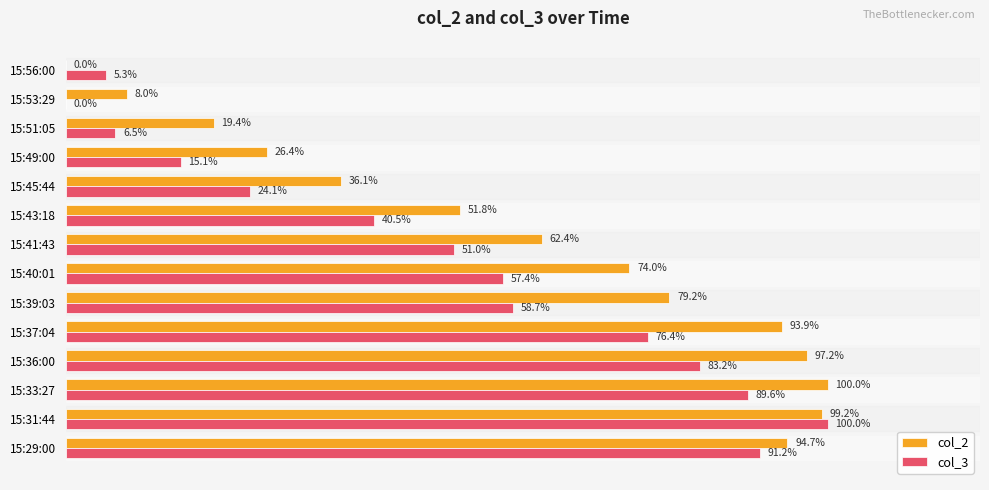

Which category has the highest value in the col_3 series?

15:31:44